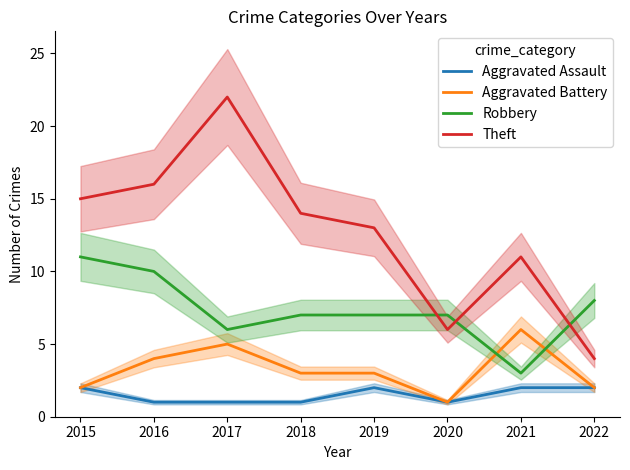

Is it true that Theft equals 16 at 2016?

True